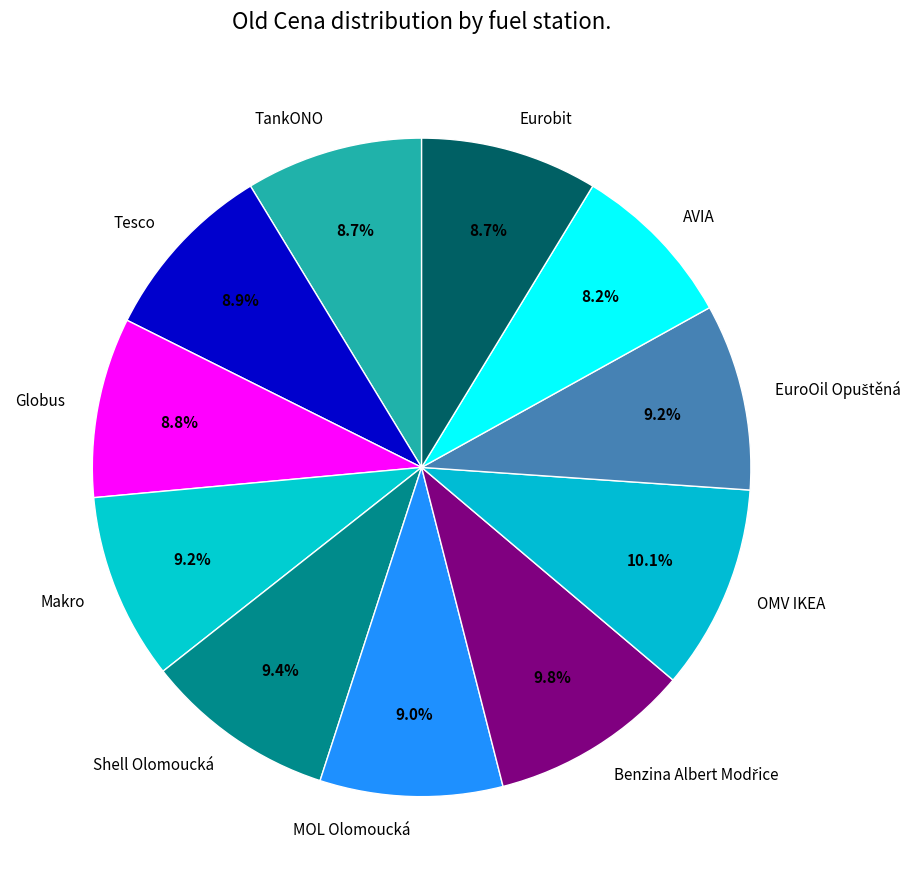

How much of the chart is everything except Eurobit?

91.3%